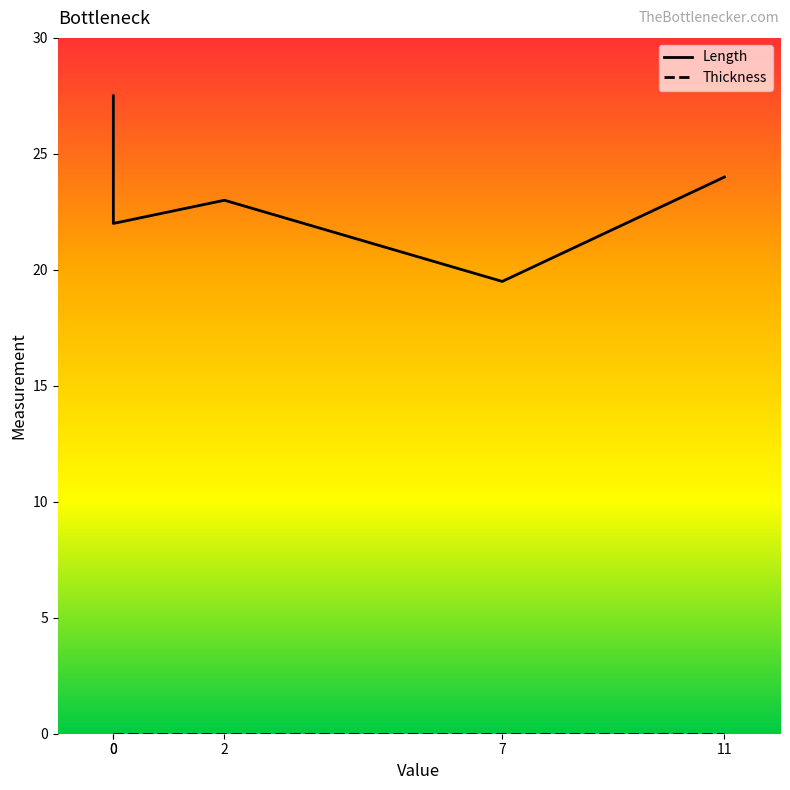

Which series has the widest spread of values?

Length